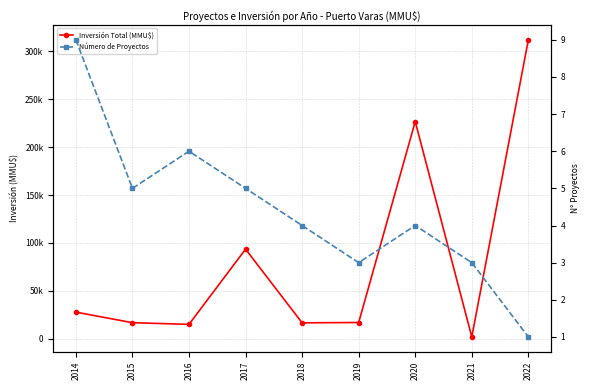

At which category is the sum across all series the highest?

2022